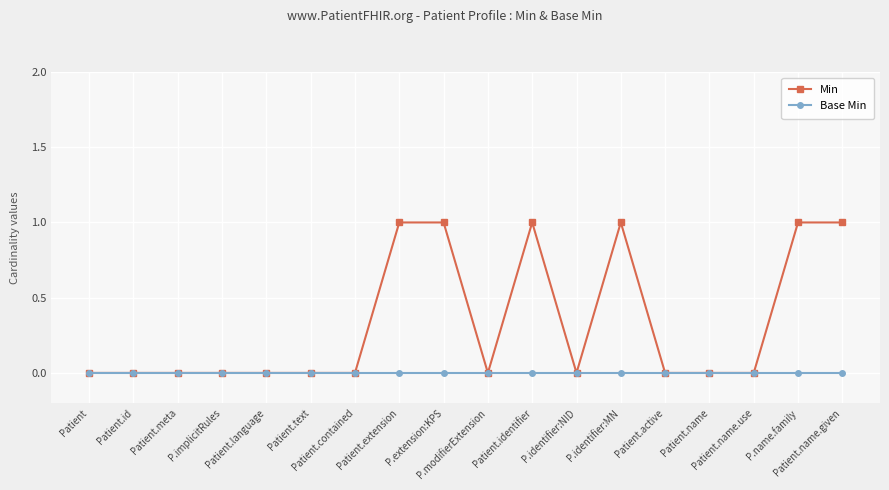

Reading left to right, extract all data points from this chart.

Min: 0	0	0	0	0	0	0	1	1	0	1	0	1	0	0	0	1	1
Base Min: 0	0	0	0	0	0	0	0	0	0	0	0	0	0	0	0	0	0